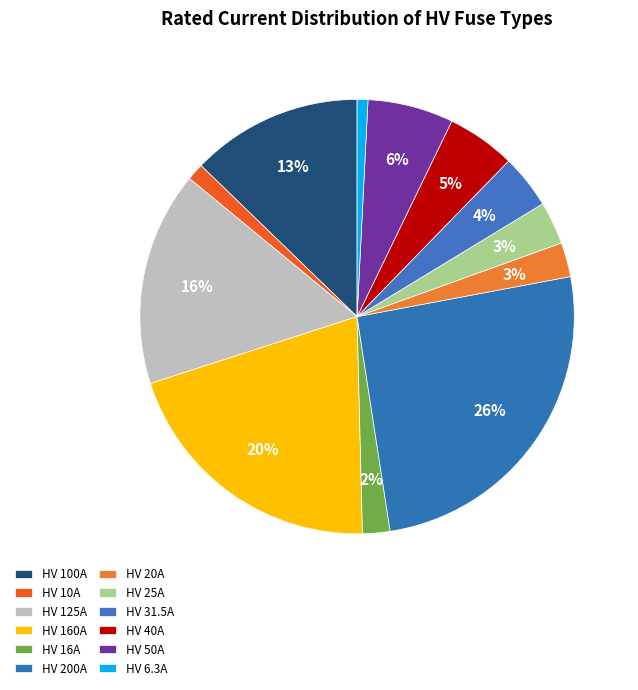

Count the number of slices in the pie.

12